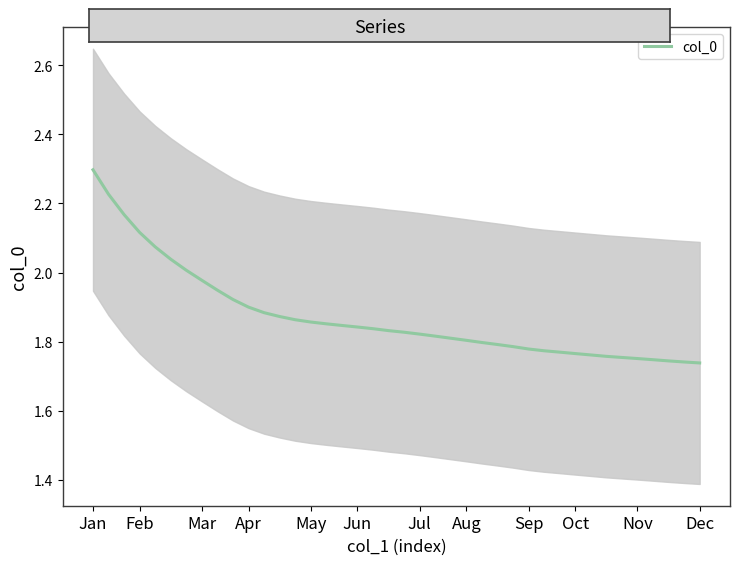

Is it true that the value at Dec is 1.7?

True